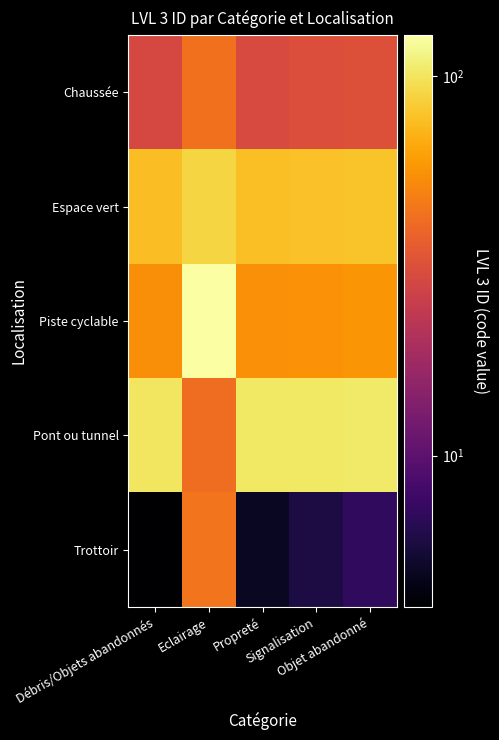

Which series has the largest range (max minus min)?

Piste cyclable